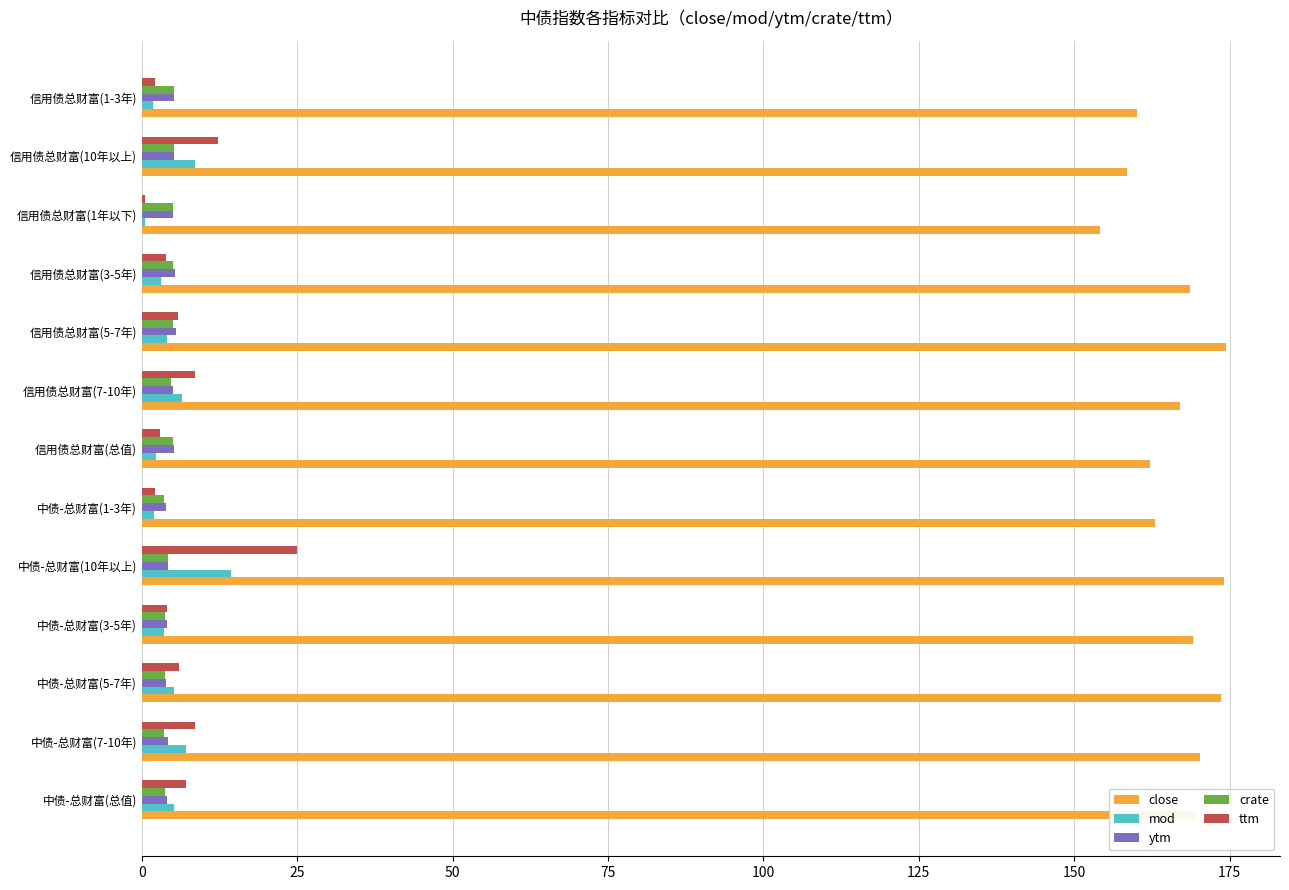

What is the greatest value displayed?

174.4